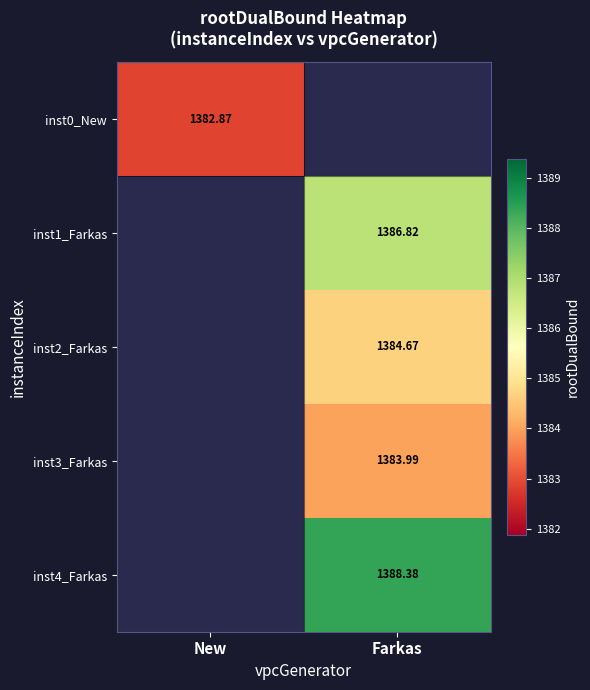

At how many categories does at least one series exceed 1383?

1